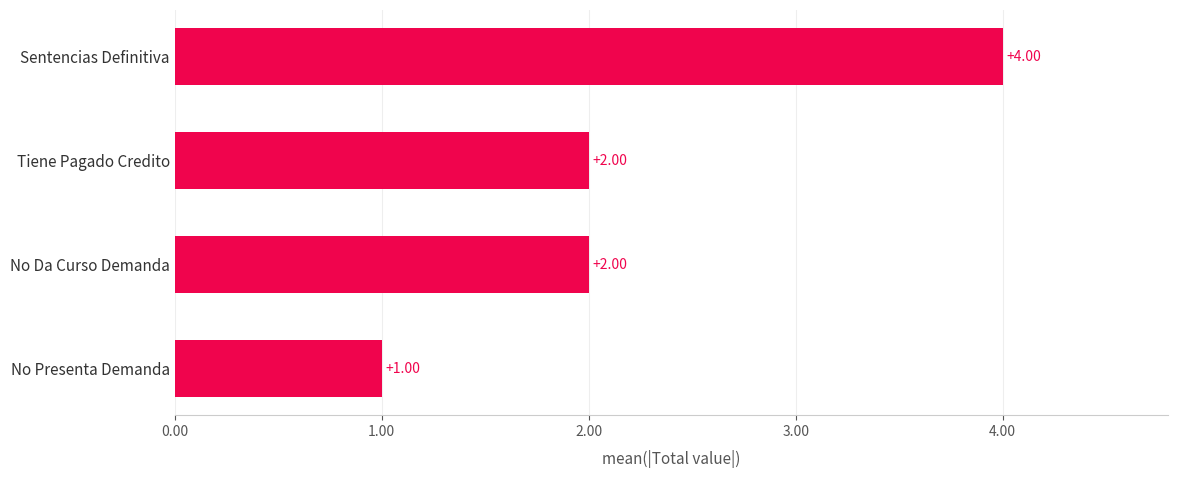

Are the bars grouped side by side (vs. stacked)?

No